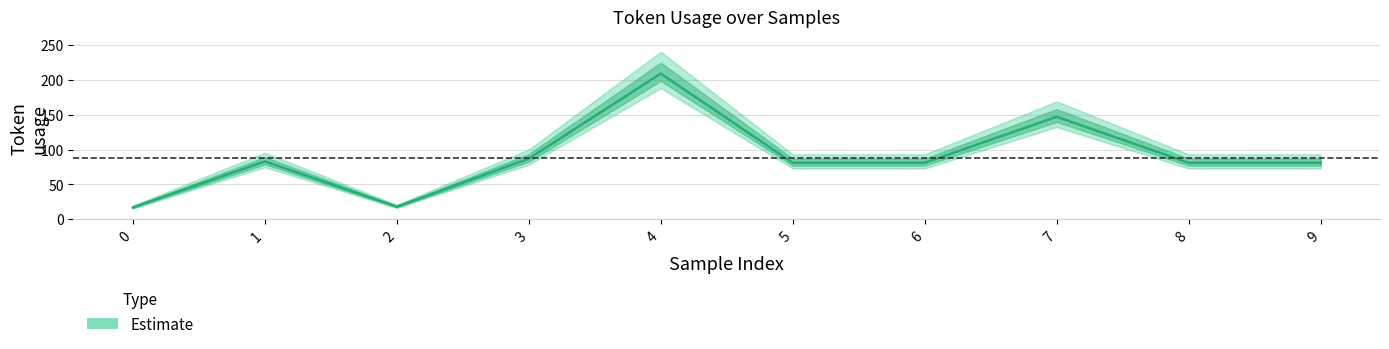

Reading left to right, transcribe all the data shown in this chart.

17	83	18	87	209	81	81	147	81	81